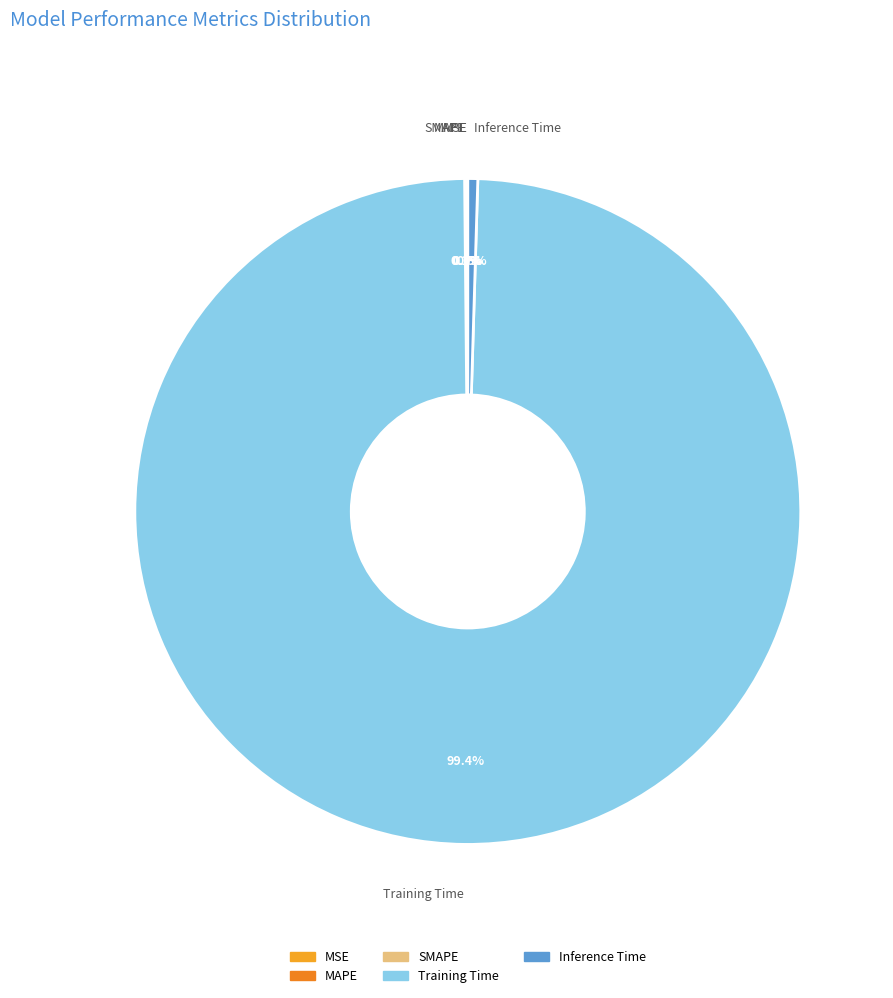

Which category has the biggest portion of the pie?

Training Time